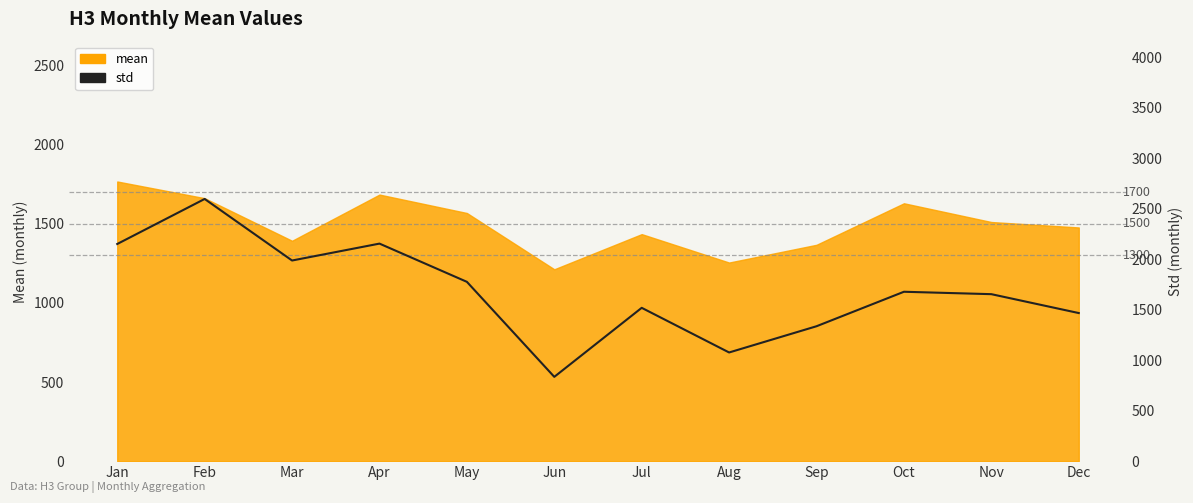

List the labels in order of value, largest first.

Feb, Apr, Jan, Mar, May, Oct, Nov, Jul, Dec, Sep, Aug, Jun